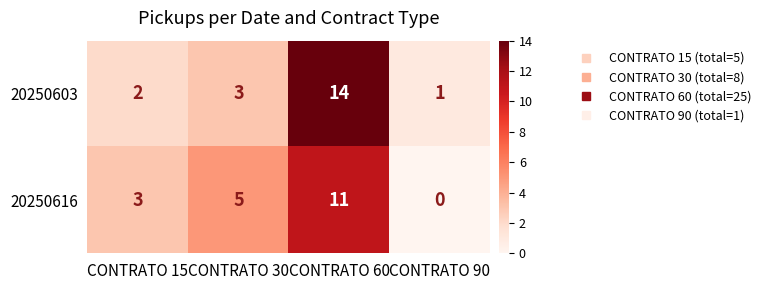

How many 20250616 values are between 3 and 11?

3